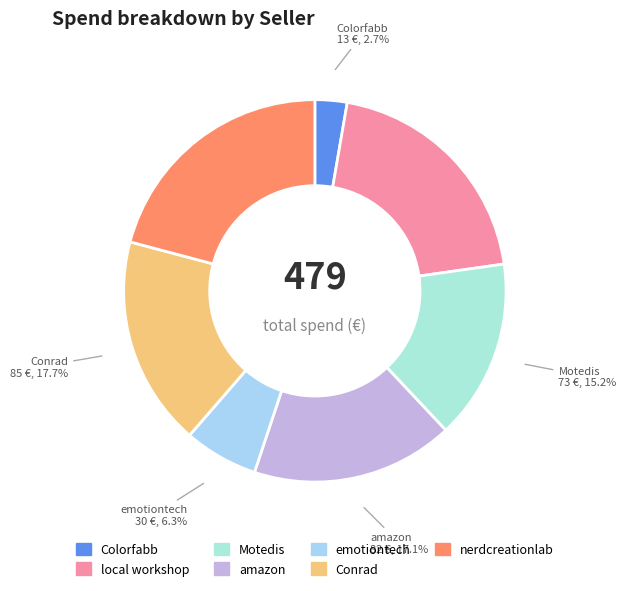

What percentage is the Motedis slice, to the nearest percent?

15%